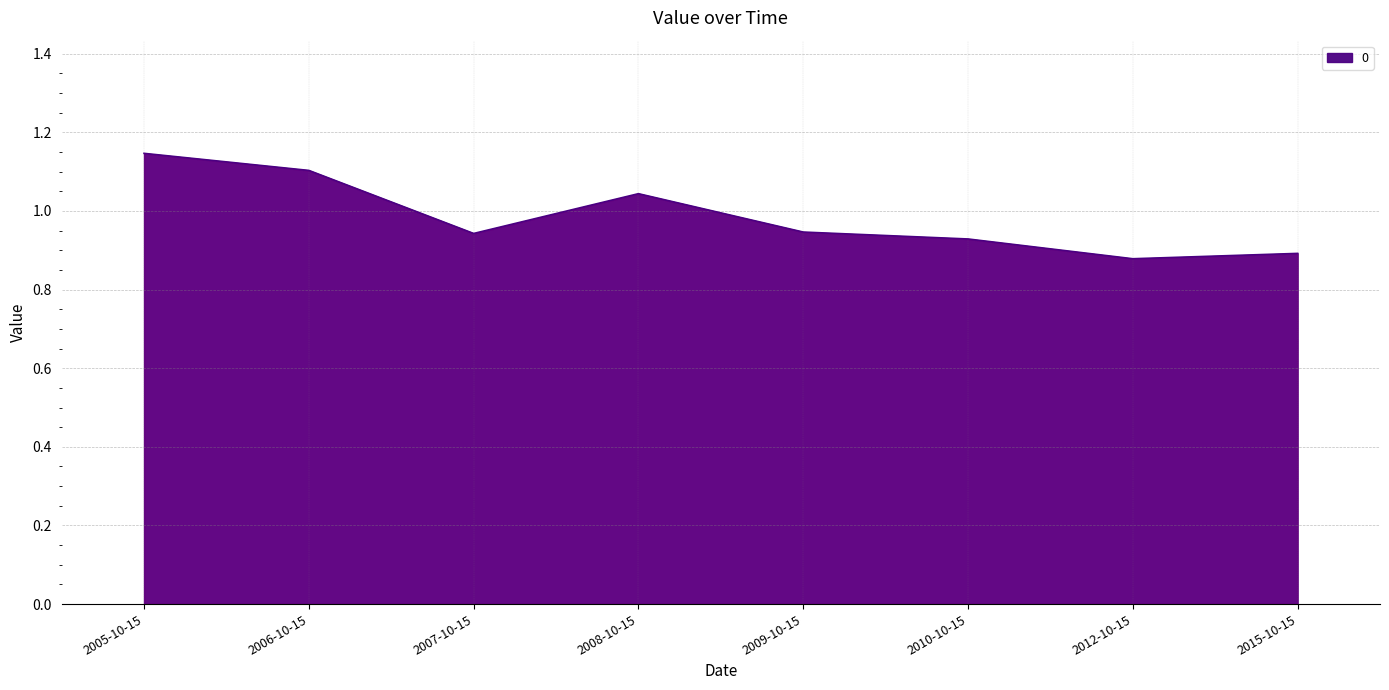

What position from the left is 2007-10-15?

3